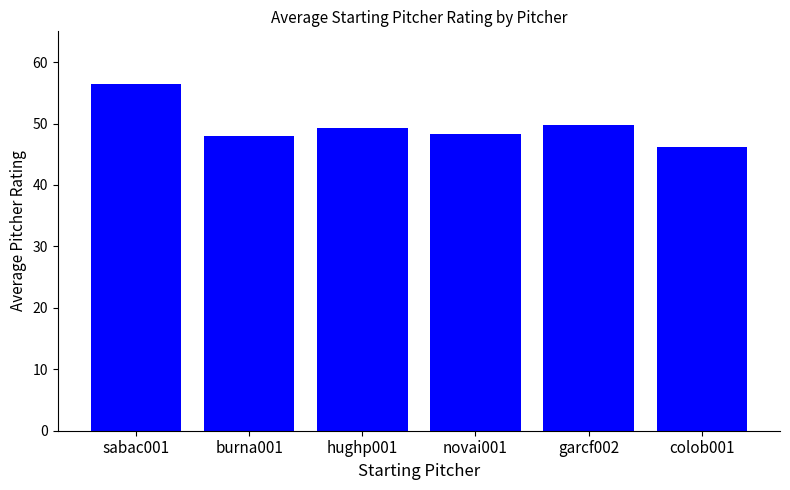

The value at colob001 is 10.0. True or false?

False